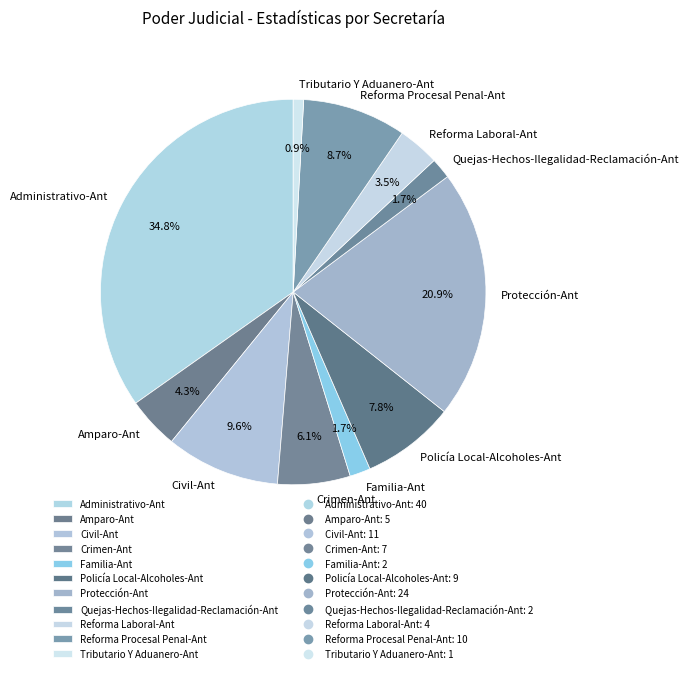

Approximately how many times larger is the value at Amparo-Ant compared to Administrativo-Ant?

0.1